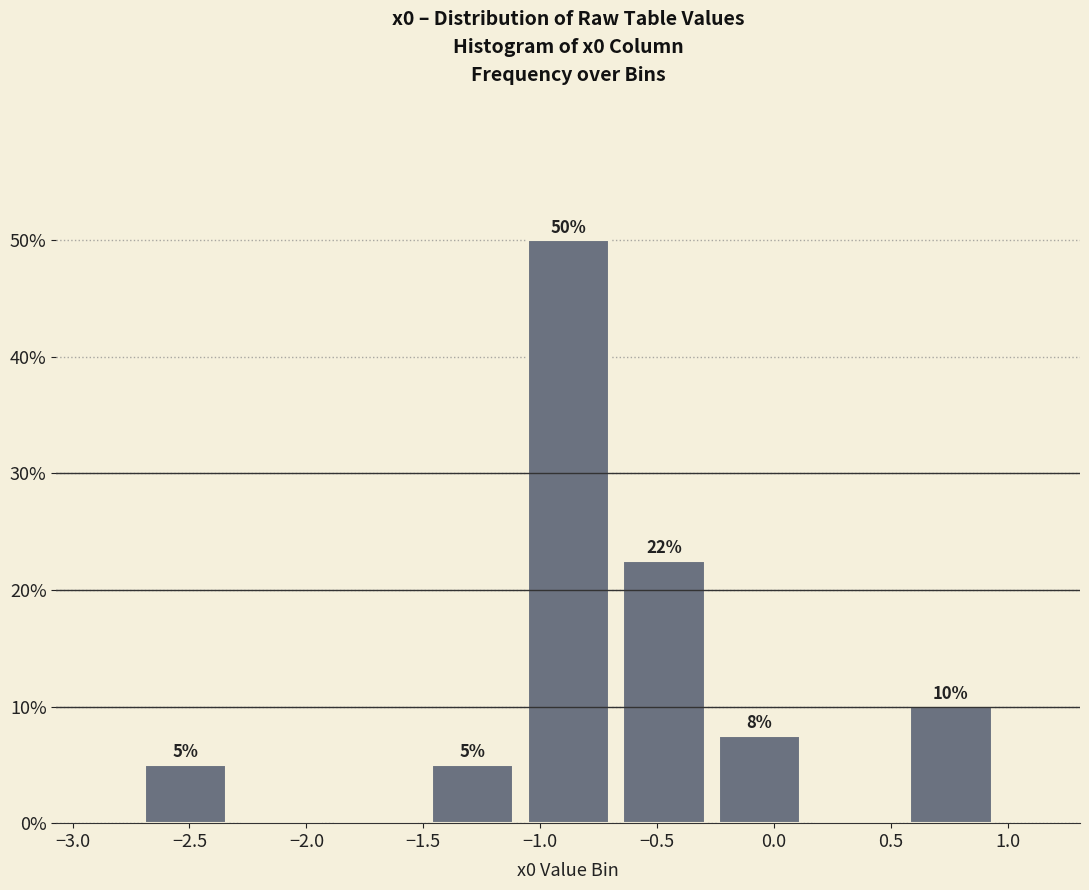

Over which range of the x-axis is the bar tallest?

-1.10 to -0.70